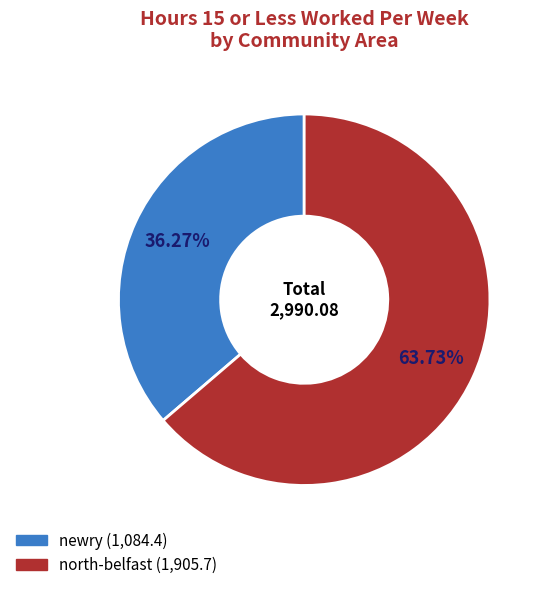

What portion of the pie excludes north-belfast?

36.3%